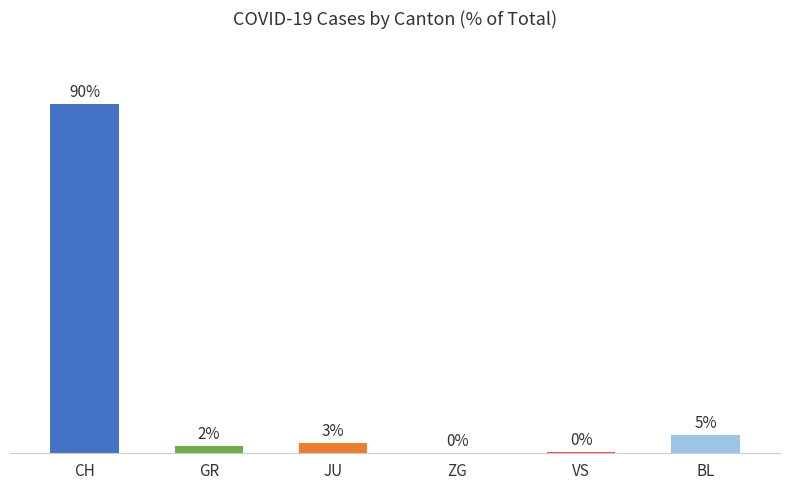

Which label corresponds to the largest value in the chart?

CH